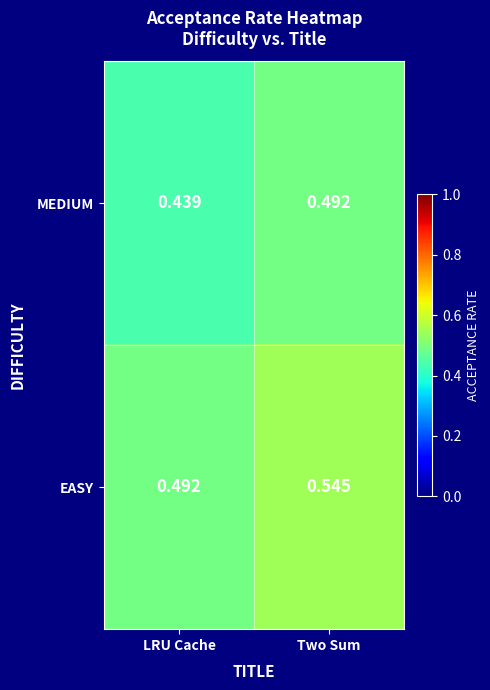

Rank the series by their average value, from highest to lowest.

EASY, MEDIUM